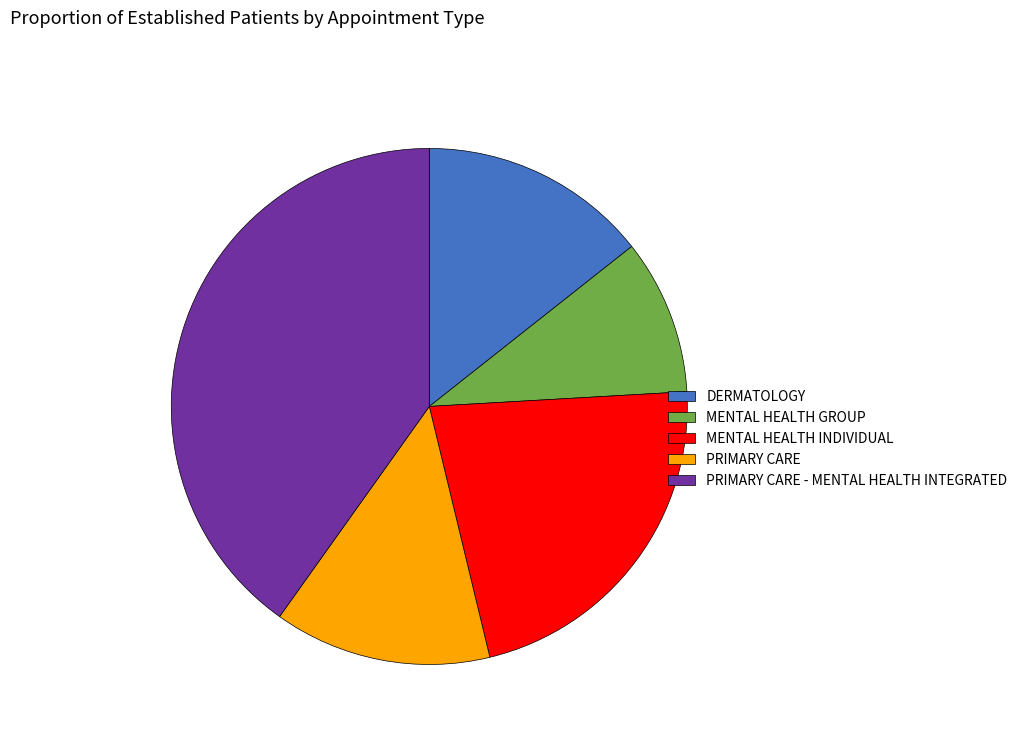

Is MENTAL HEALTH INDIVIDUAL the majority of the pie?

No